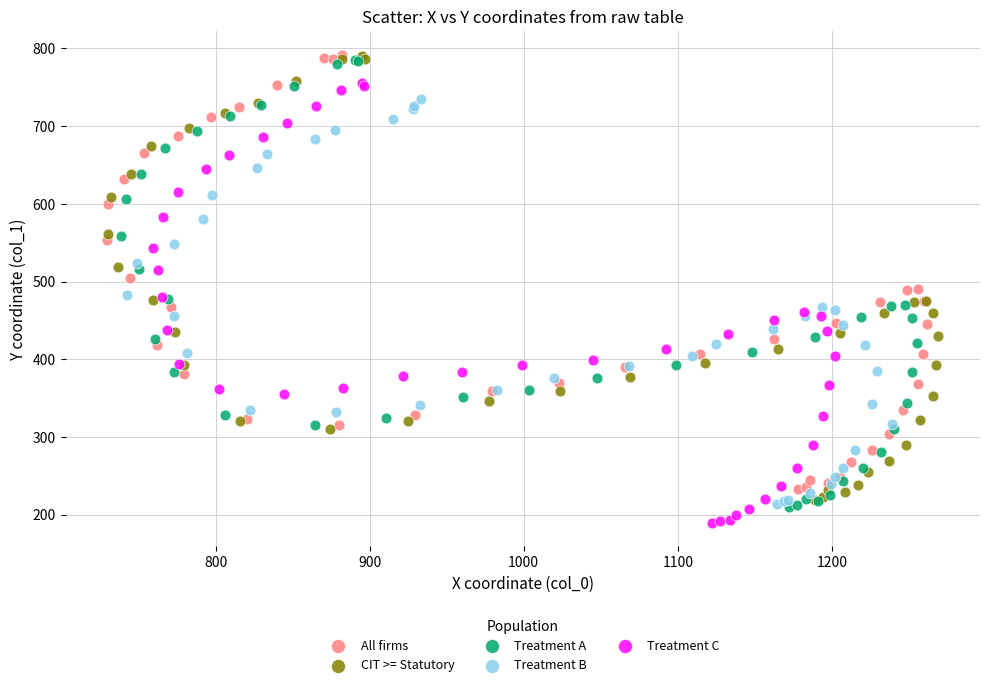

Which series has the widest spread of Y values?

Treatment A